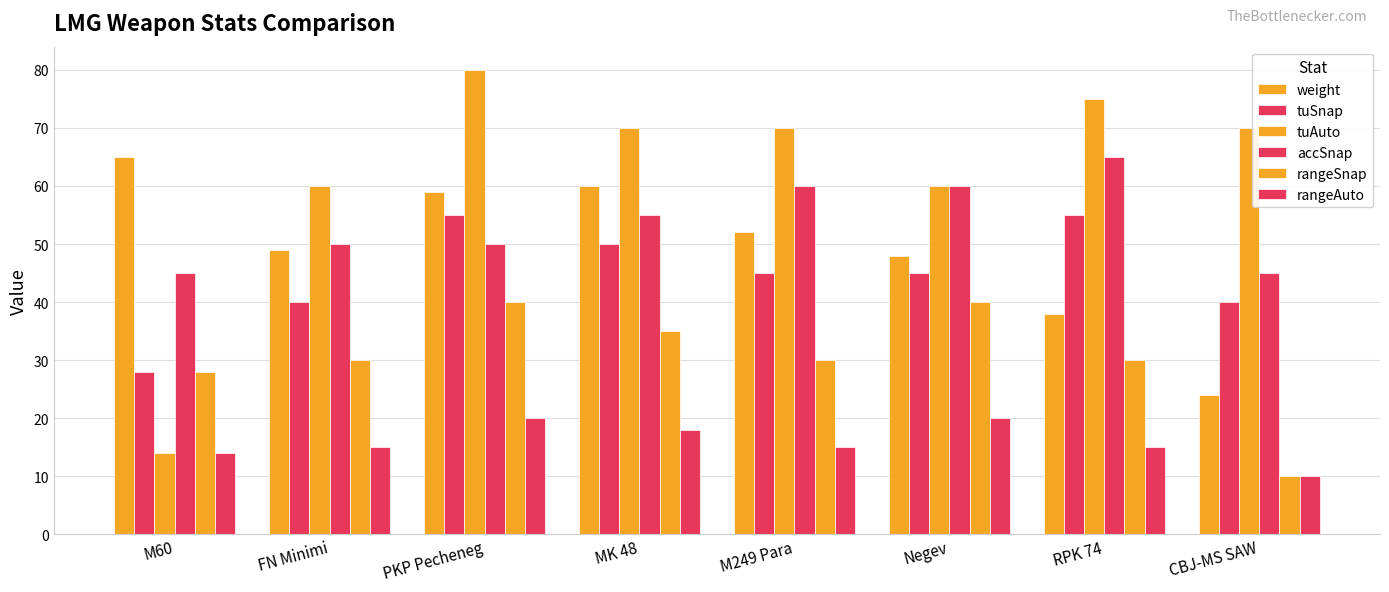

What is the minimum value shown in the chart?

10